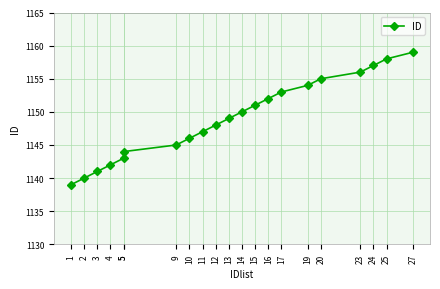

The value at 25 is 1158. True or false?

True